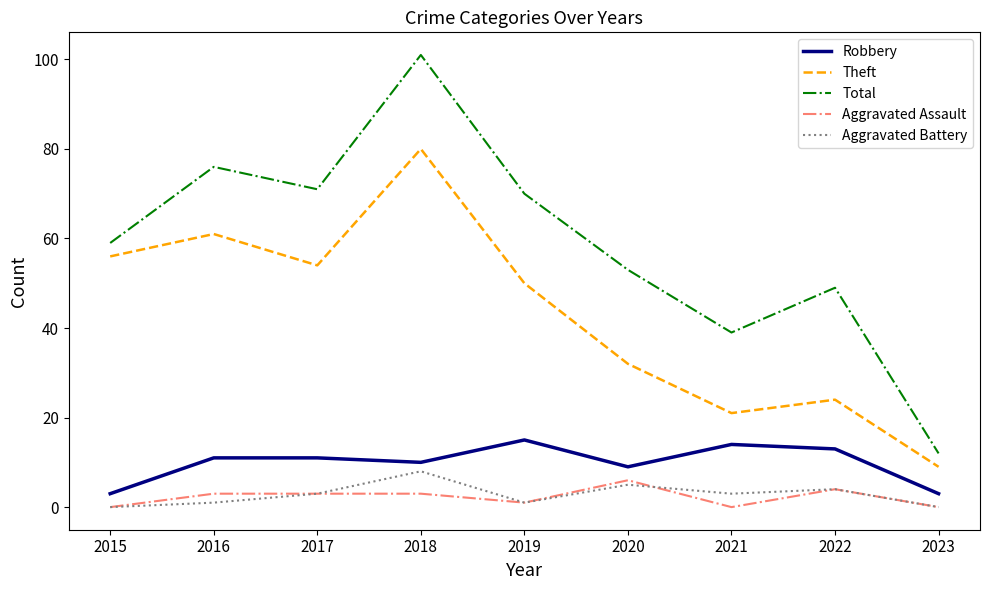

Is this an area chart (filled region under the line)?

No